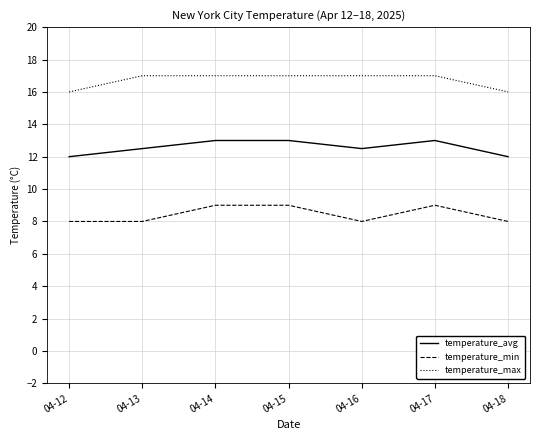

What is the spread (max minus min) of values at 04-13?

9.0